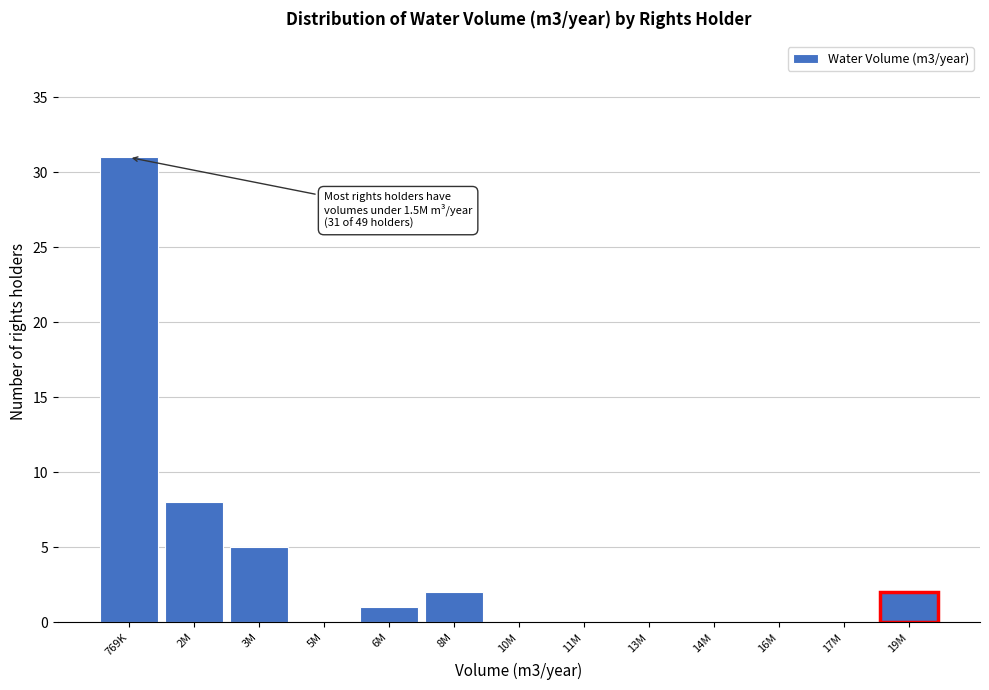

Reading left to right, transcribe all the data shown in this chart.

769K=31	2M=8	3M=5	5M=0	6M=1	8M=2	10M=0	11M=0	13M=0	14M=0	16M=0	17M=0	19M=2